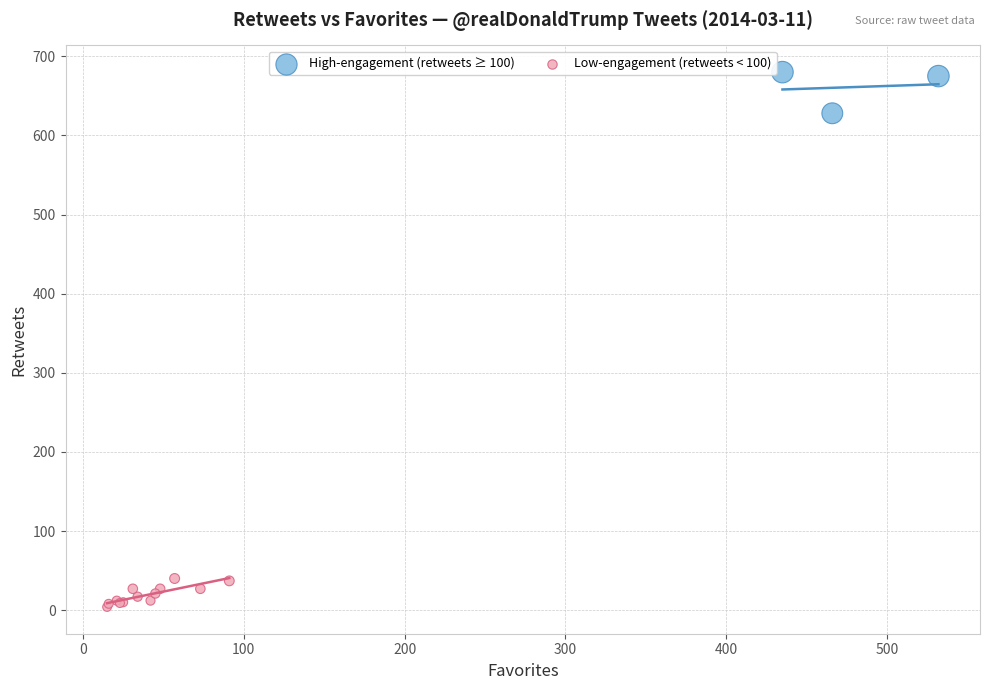

Which series contains the lowest Y value?

Low-engagement (retweets < 100)